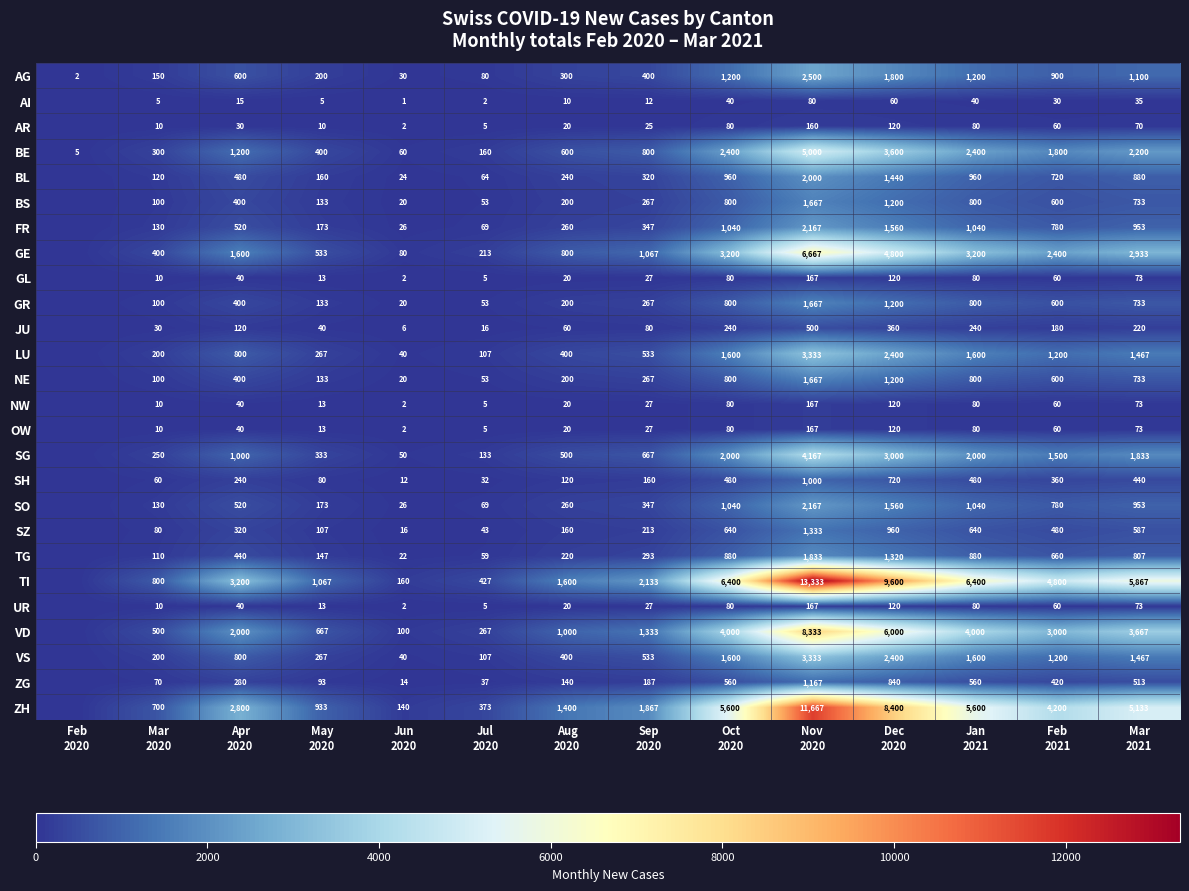

Which has a higher value, Dec
2020 or Mar
2021?

Dec
2020